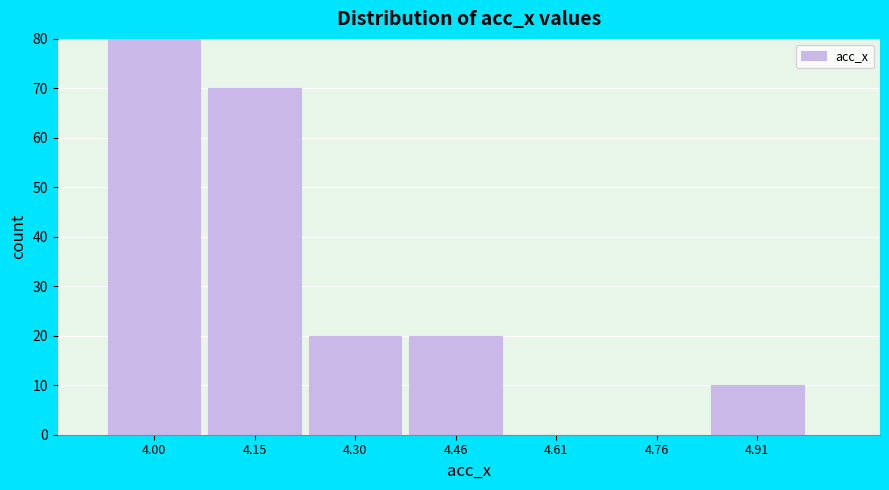

How tall is the bar that spans 4.38 to 4.54 on the x-axis? Neither the bar edges nor the heights are printed on the chart, so give them approximately, as read against the axes.

20